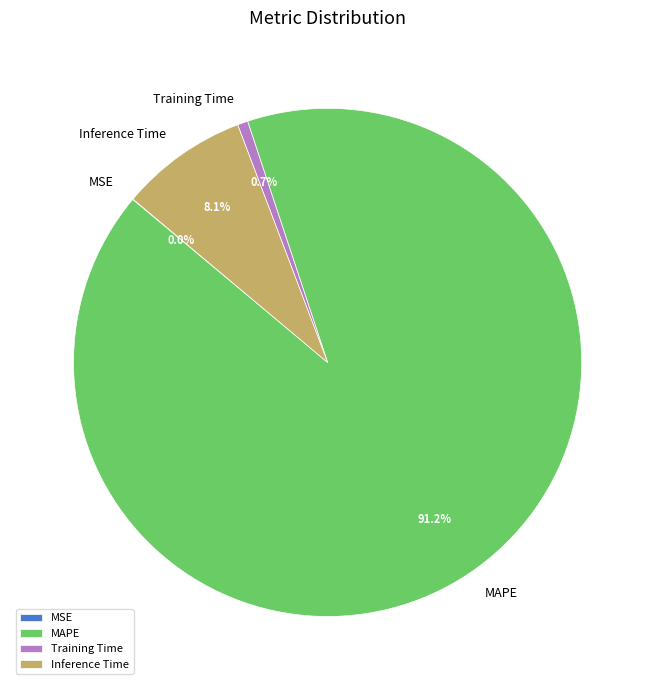

What portion of the pie excludes Training Time?

99.3%